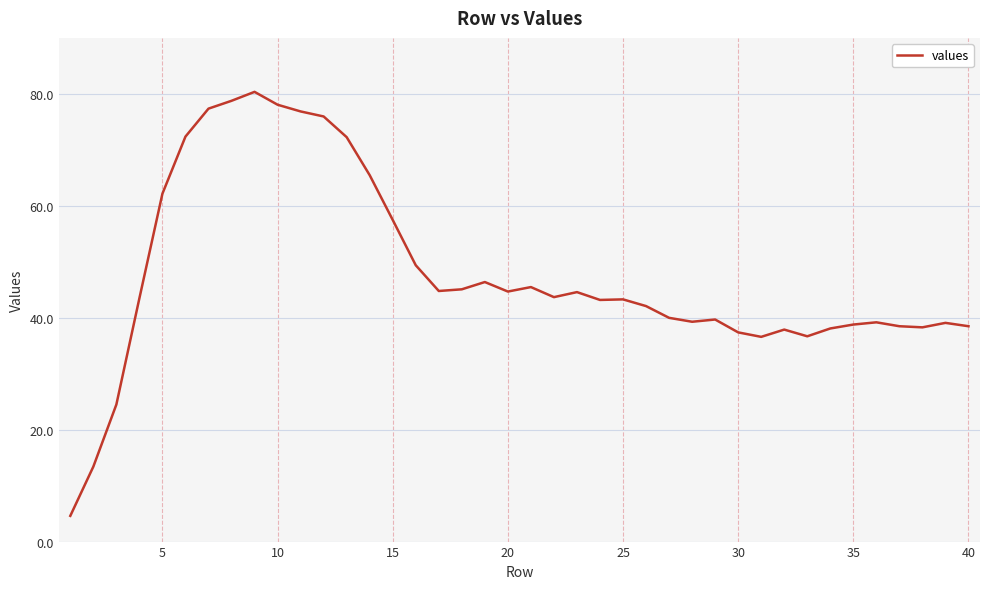

What is the minimum value shown in the chart?

4.6